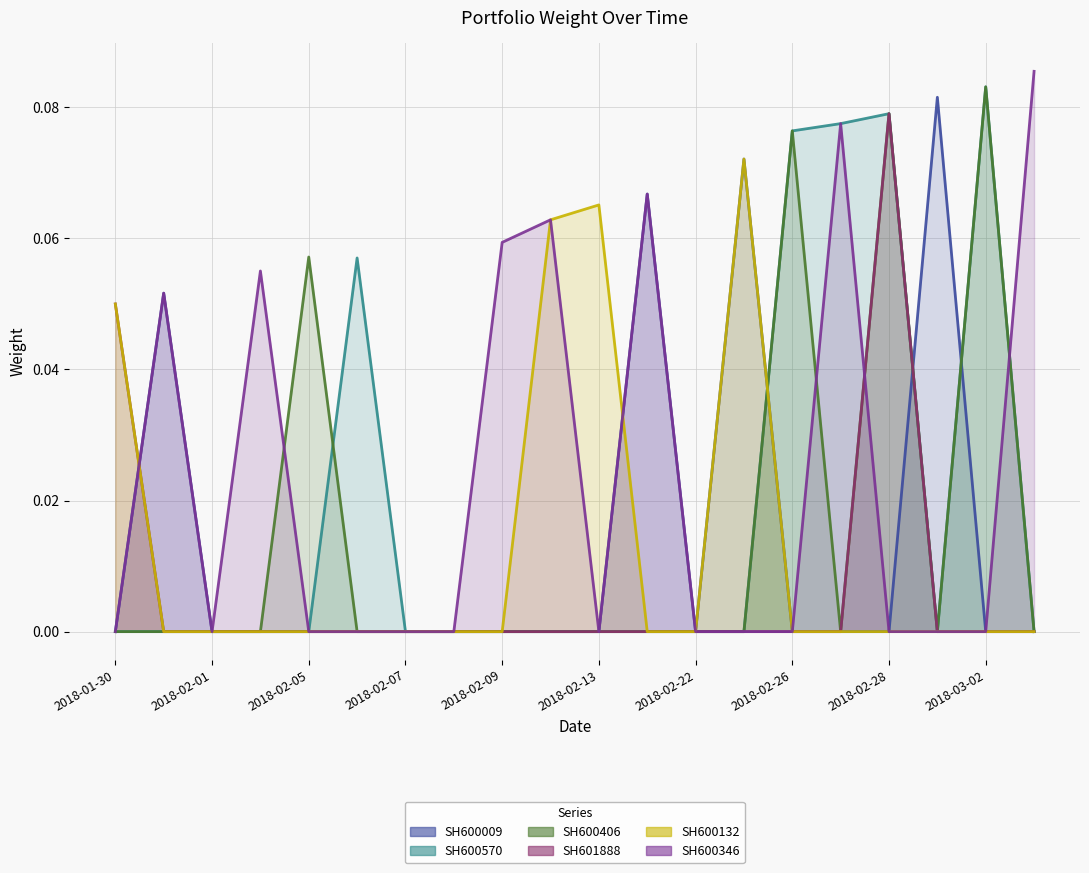

Which label corresponds to the smallest value in the chart?

2018-01-30